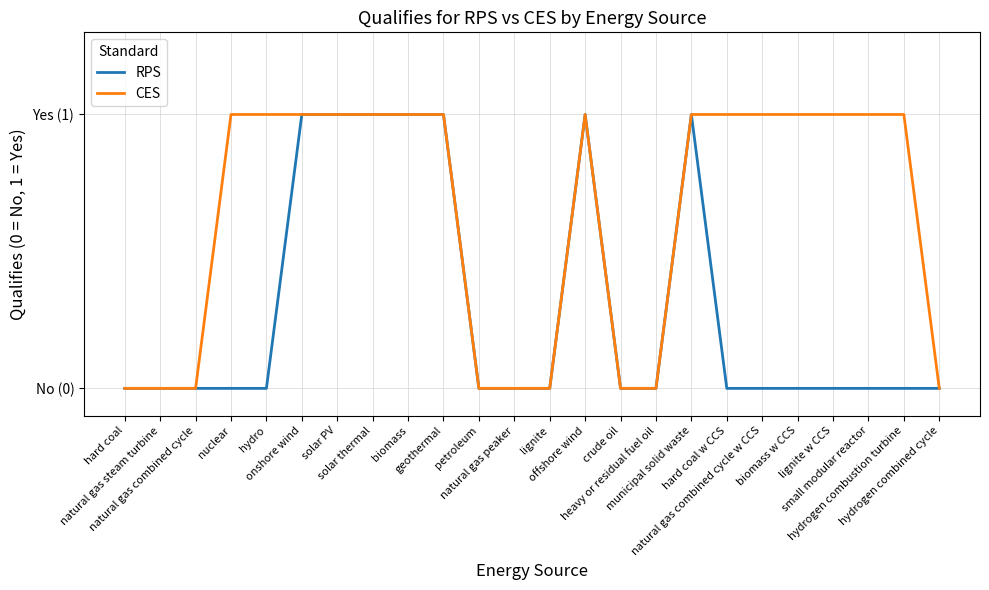

Is this an area chart (filled region under the line)?

No